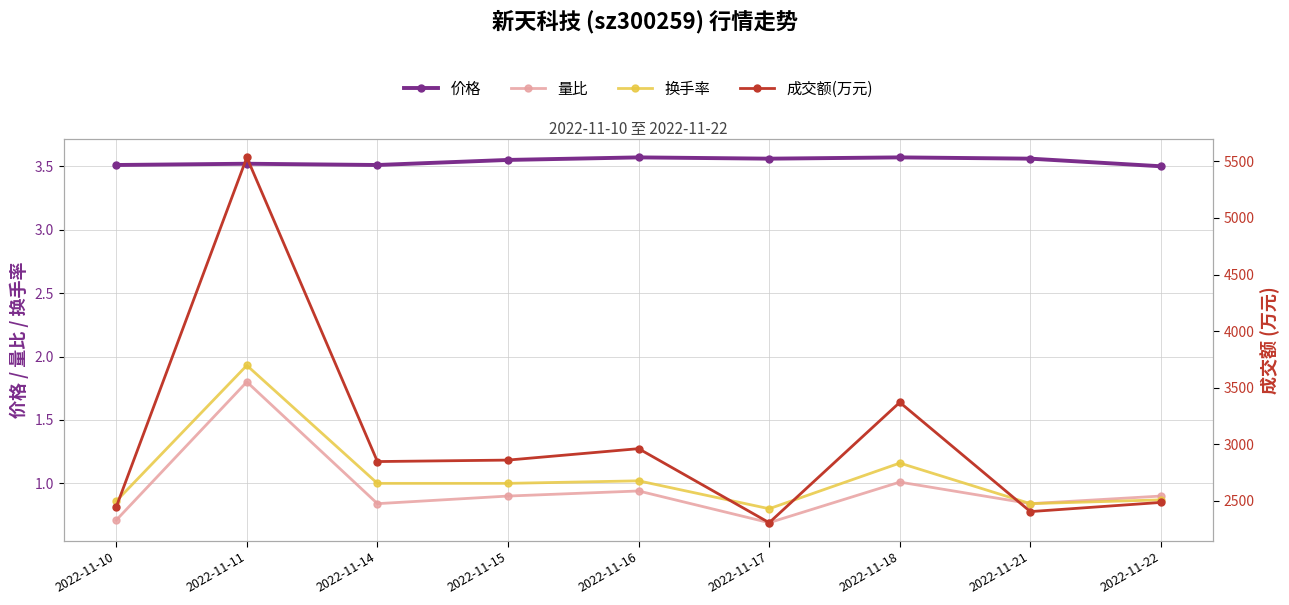

Reading right to left, list all the values displayed in this chart.

价格: 2022-11-22=3.5	2022-11-21=3.6	2022-11-18=3.6	2022-11-17=3.6	2022-11-16=3.6	2022-11-15=3.5	2022-11-14=3.5	2022-11-11=3.5	2022-11-10=3.5
量比: 2022-11-22=0.9	2022-11-21=0.8	2022-11-18=1.0	2022-11-17=0.7	2022-11-16=0.9	2022-11-15=0.9	2022-11-14=0.8	2022-11-11=1.8	2022-11-10=0.7
换手率: 2022-11-22=0.9	2022-11-21=0.8	2022-11-18=1.2	2022-11-17=0.8	2022-11-16=1.0	2022-11-15=1.0	2022-11-14=1.0	2022-11-11=1.9	2022-11-10=0.9
成交额(万元): 2022-11-22=2487.0	2022-11-21=2406.0	2022-11-18=3371.0	2022-11-17=2308.0	2022-11-16=2962.0	2022-11-15=2861.0	2022-11-14=2848.0	2022-11-11=5535.0	2022-11-10=2447.0